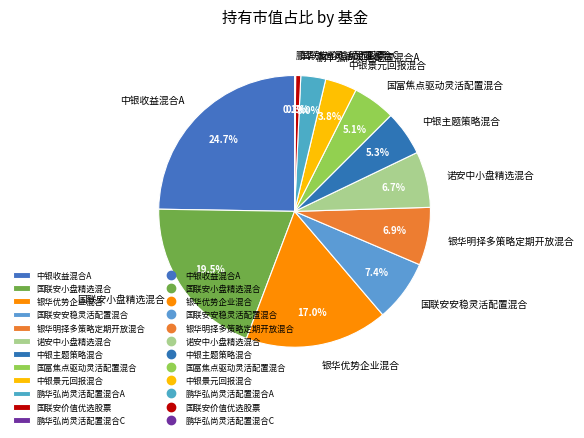

Between 鹏华弘尚灵活配置混合A and 中银景元回报混合, which is larger?

中银景元回报混合